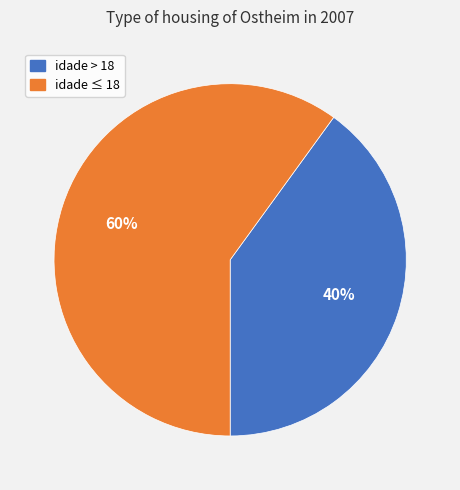

To the nearest percent, what is the average slice percentage?

50%